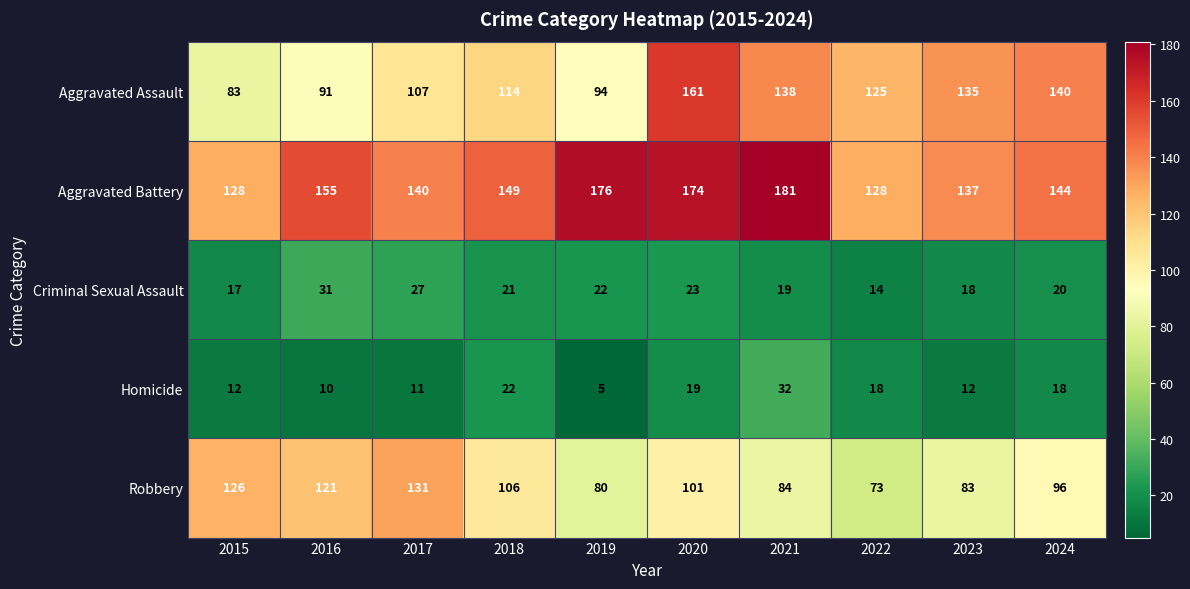

What value does the Aggravated Assault series have at 2020, to the nearest 10?

160